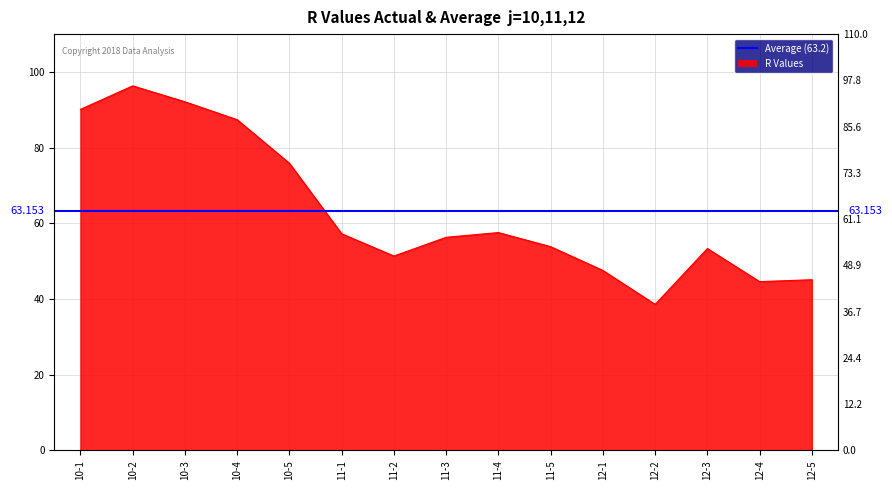

What is the greatest value displayed?

96.3